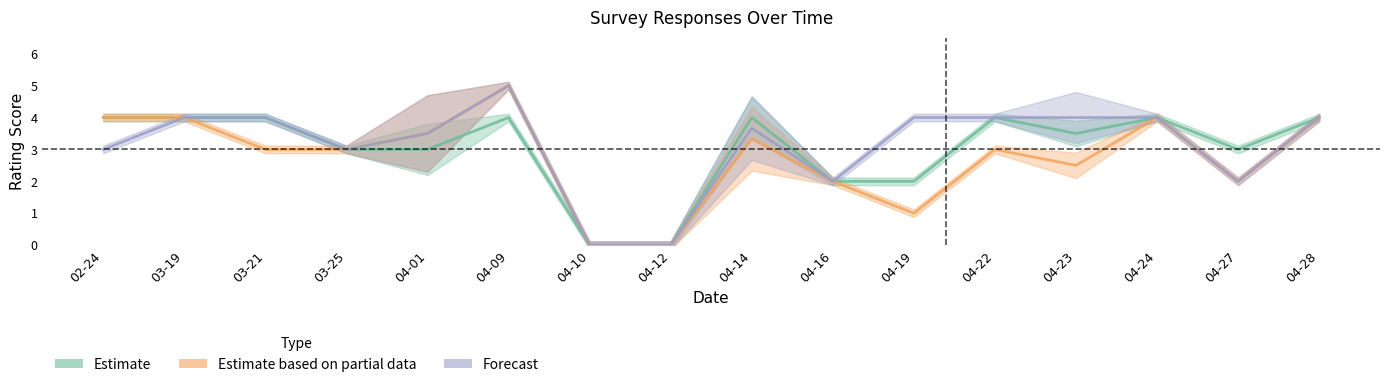

What is the total value across all series at 2025-04-27?

7